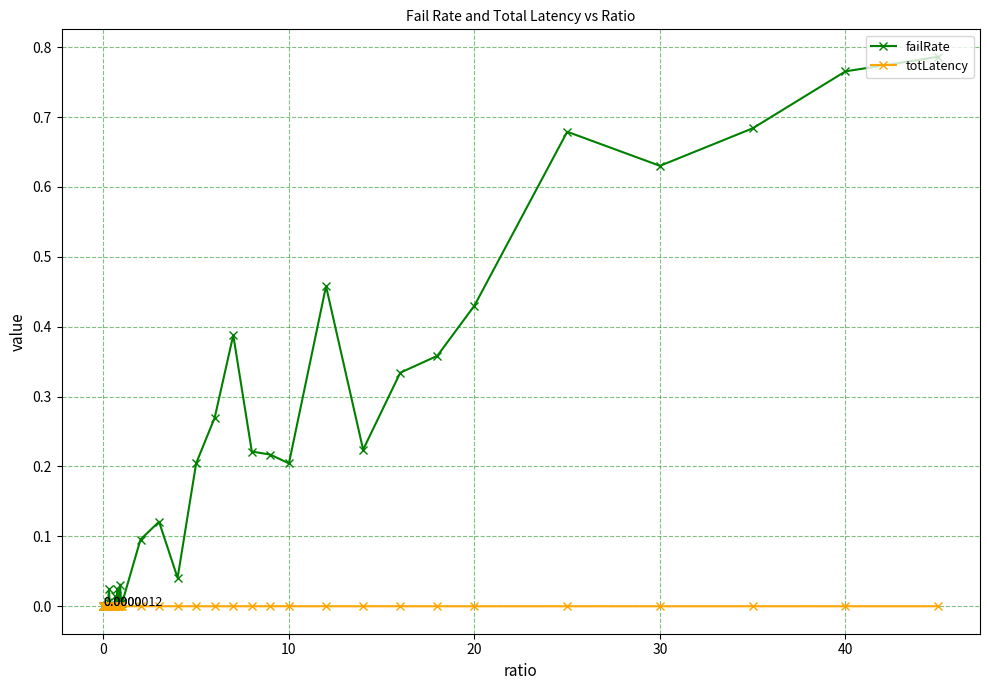

Which series has the largest total across all categories?

failRate